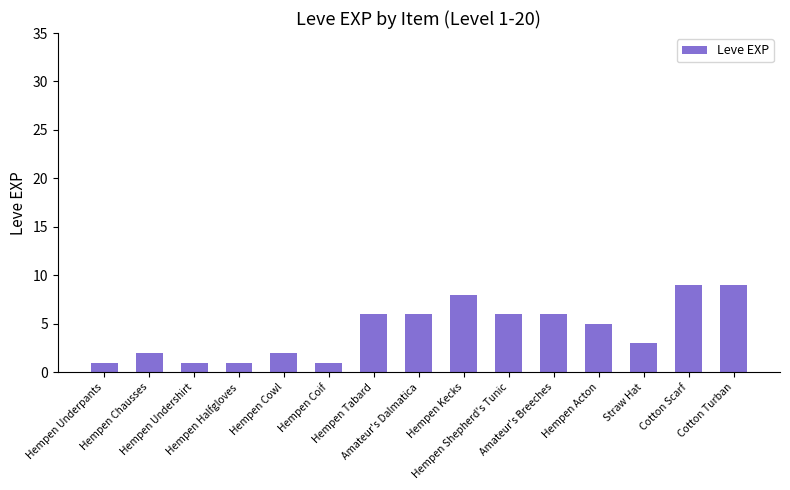

What is the difference between the maximum and minimum values?

8